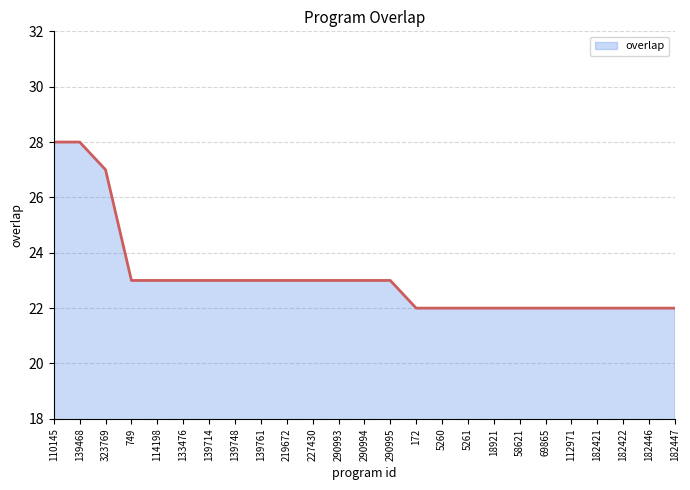

The value at 18921 is 29. True or false?

False